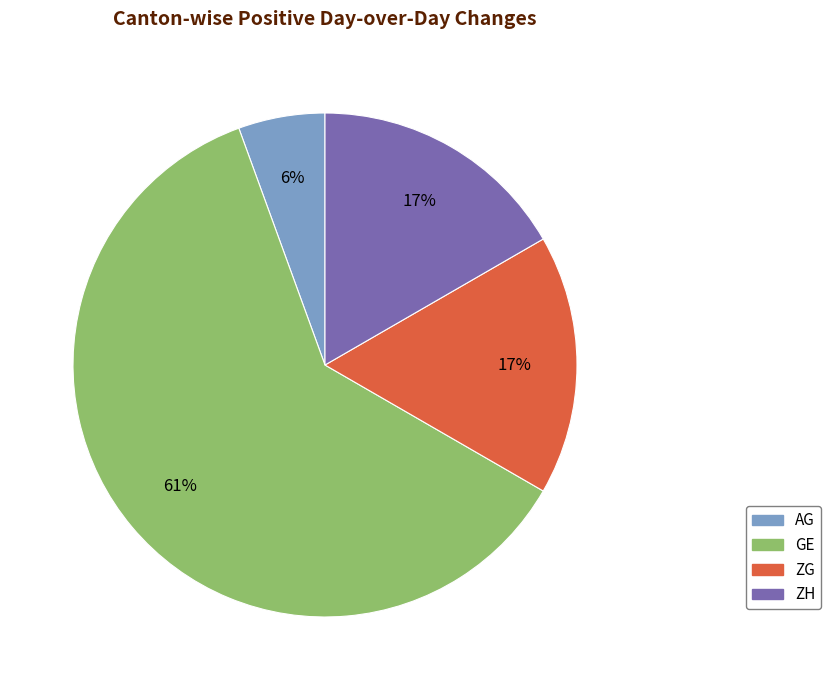

Is there a majority slice in this chart?

Yes